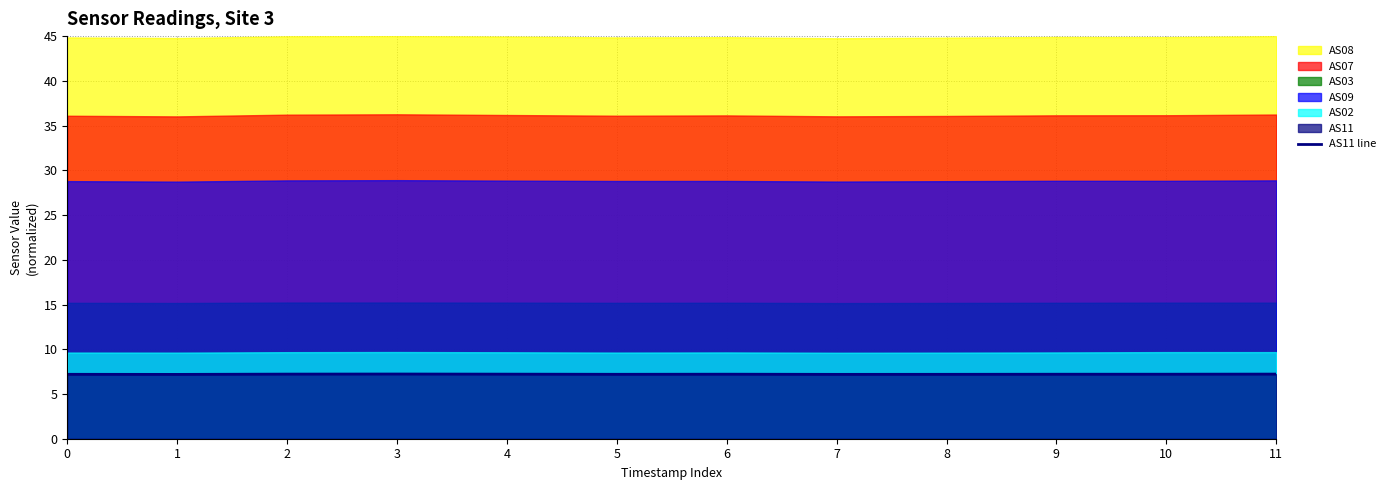

What is the average value?

7.2